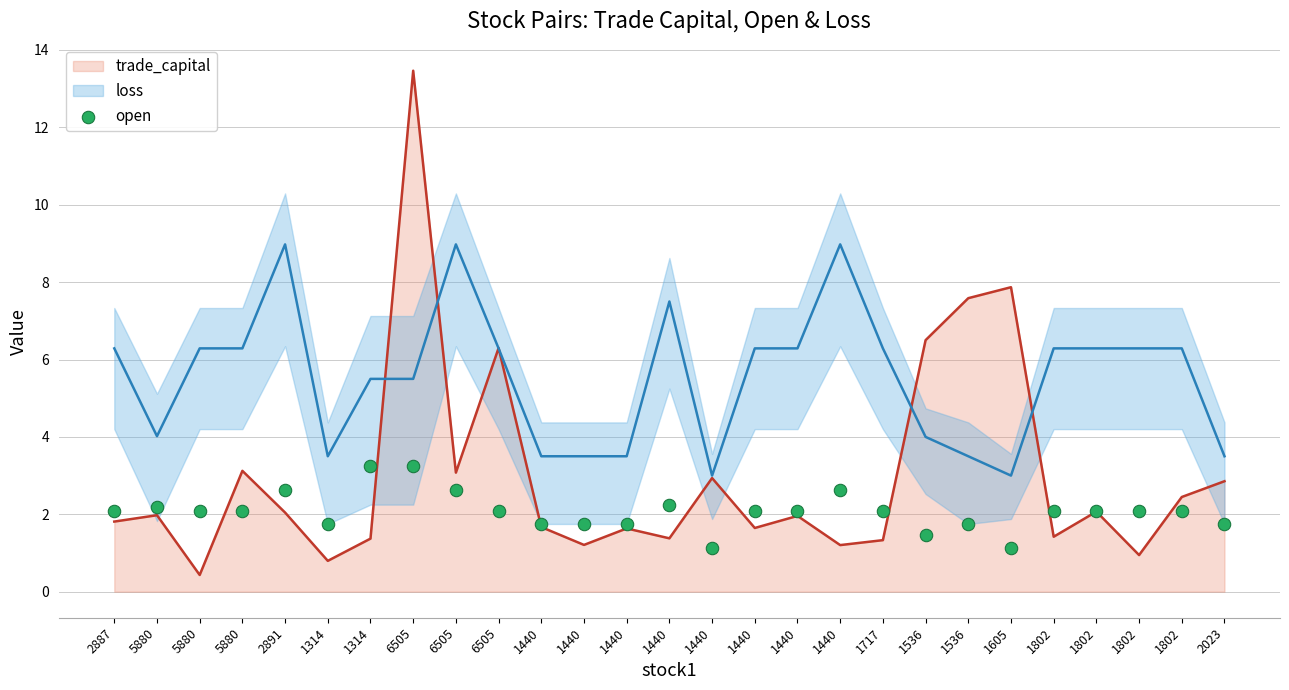

Which has a higher value, 1802 or 1314?

1314